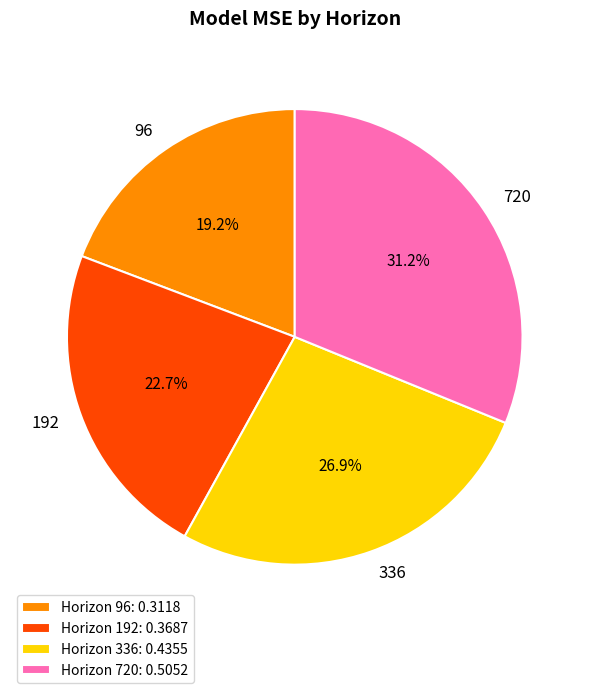

To the nearest percent, what percentage of the pie is 192?

23%